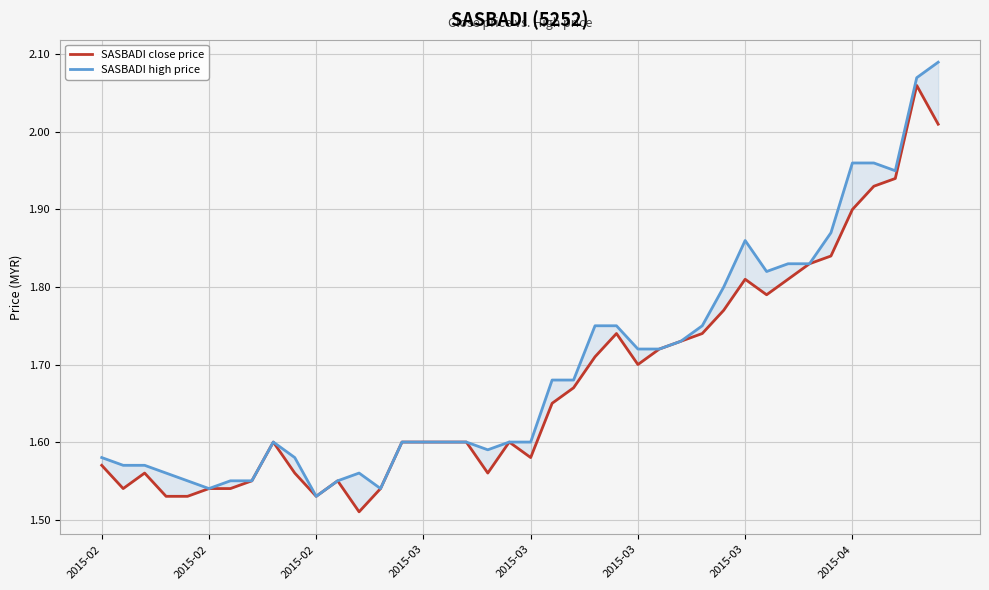

True or false: SASBADI close price and SASBADI high price intersect in this chart.

False